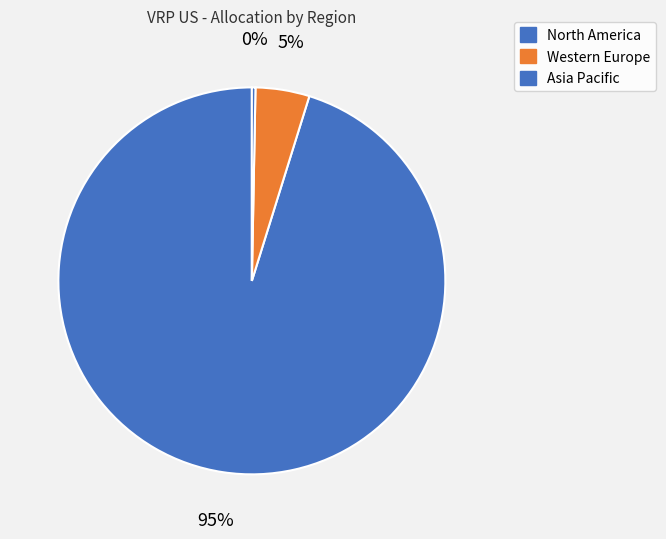

What percentage is the Western Europe slice, to the nearest percent?

5%